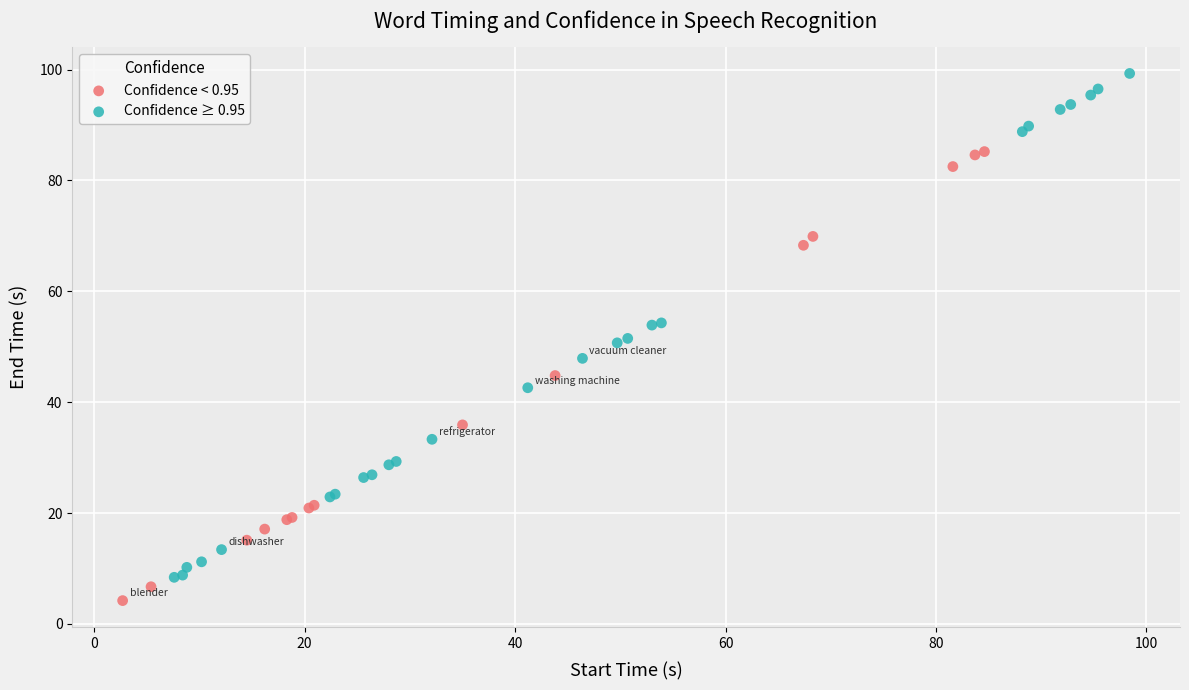

Which series has the largest Y range (max minus min)?

Confidence ≥ 0.95